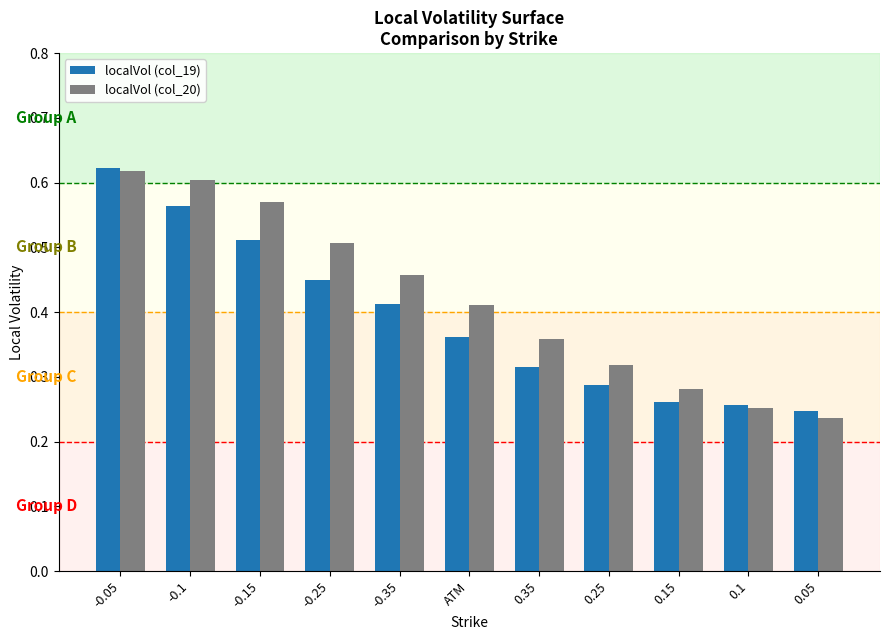

Which series changed the most between -0.1 and 0.35?

localVol (col_19)